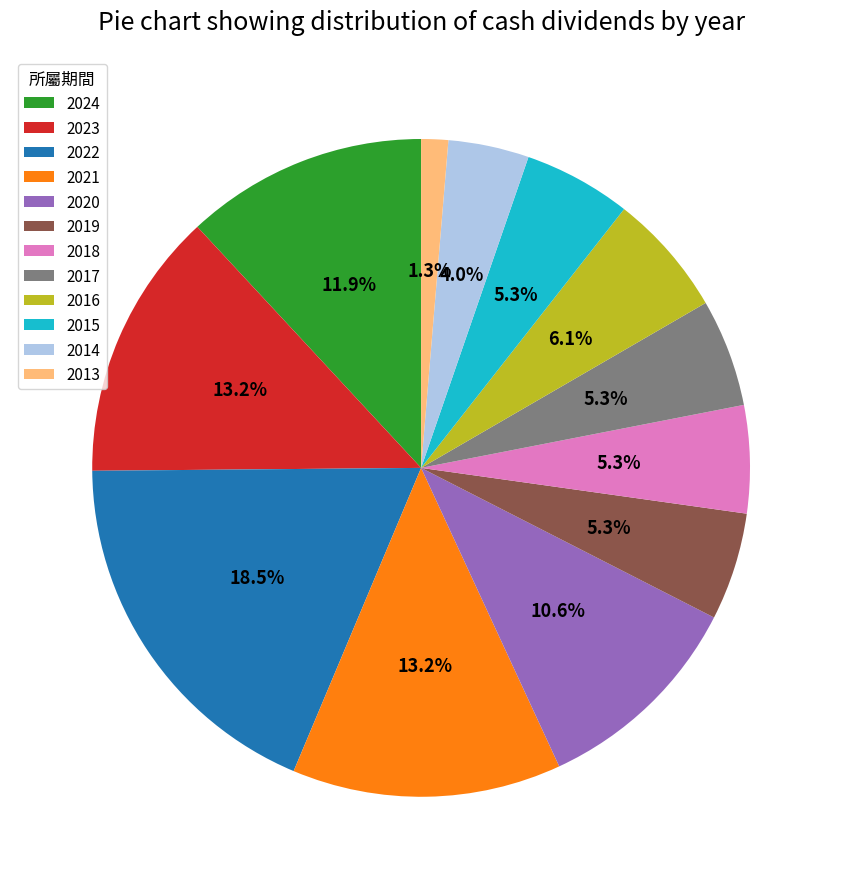

How many segments does this pie chart have?

12